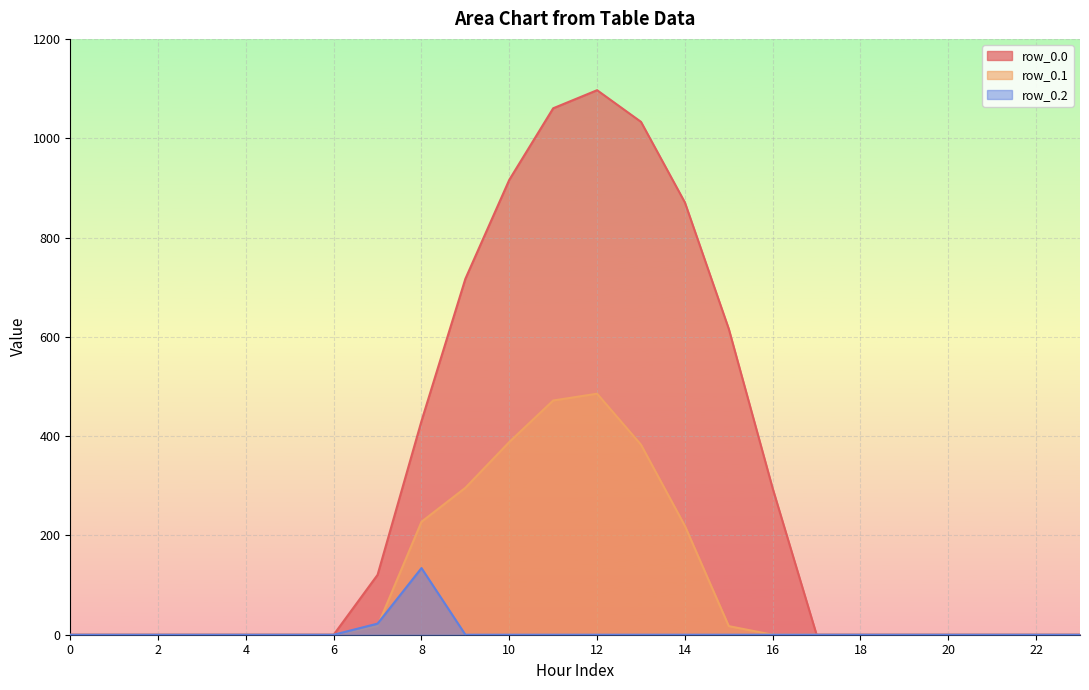

At 18, list the series in order from largest to smallest.

row_0.0, row_0.1, row_0.2